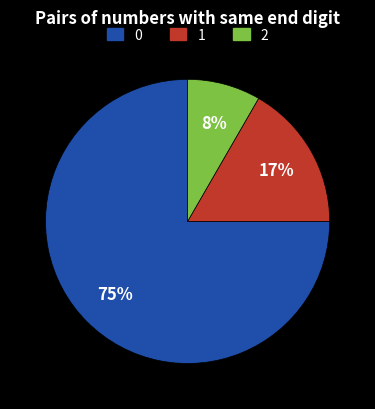

True or false: 0 accounts for 83% of the total.

False